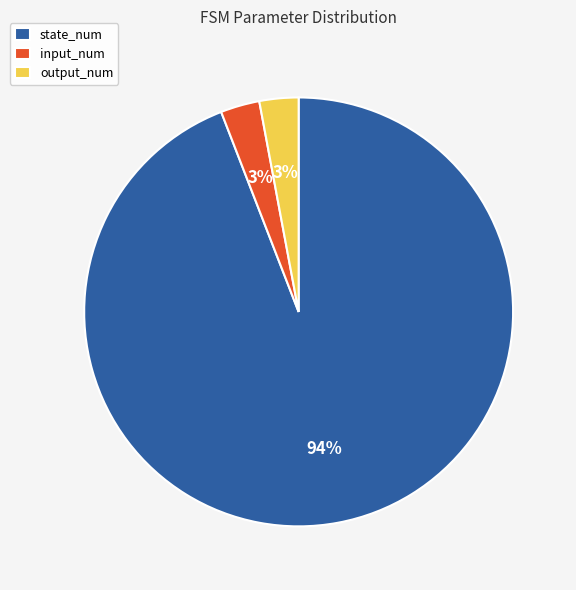

True or false: state_num accounts for 94% of the total.

True